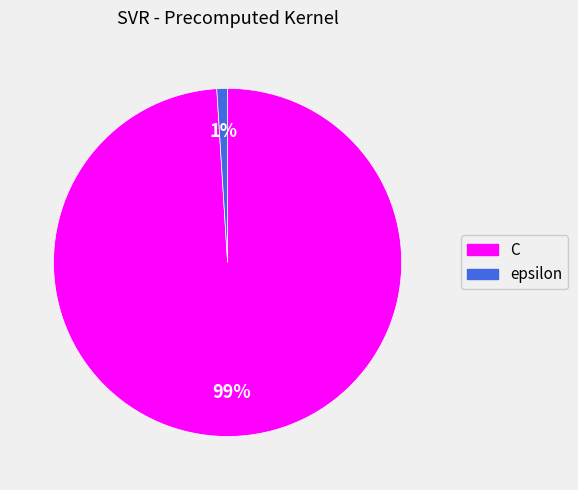

What is the largest slice in the pie chart?

C